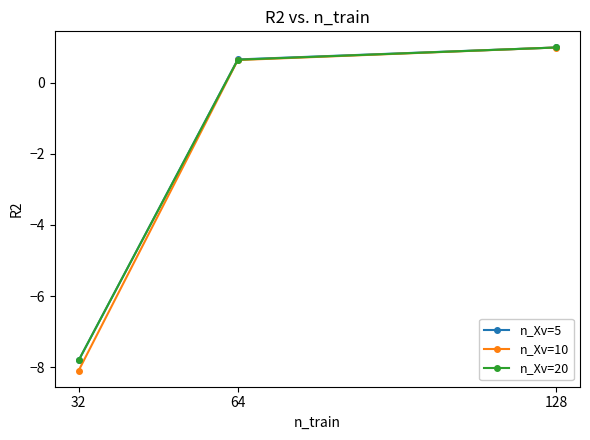

Does the chart have visible grid lines?

No